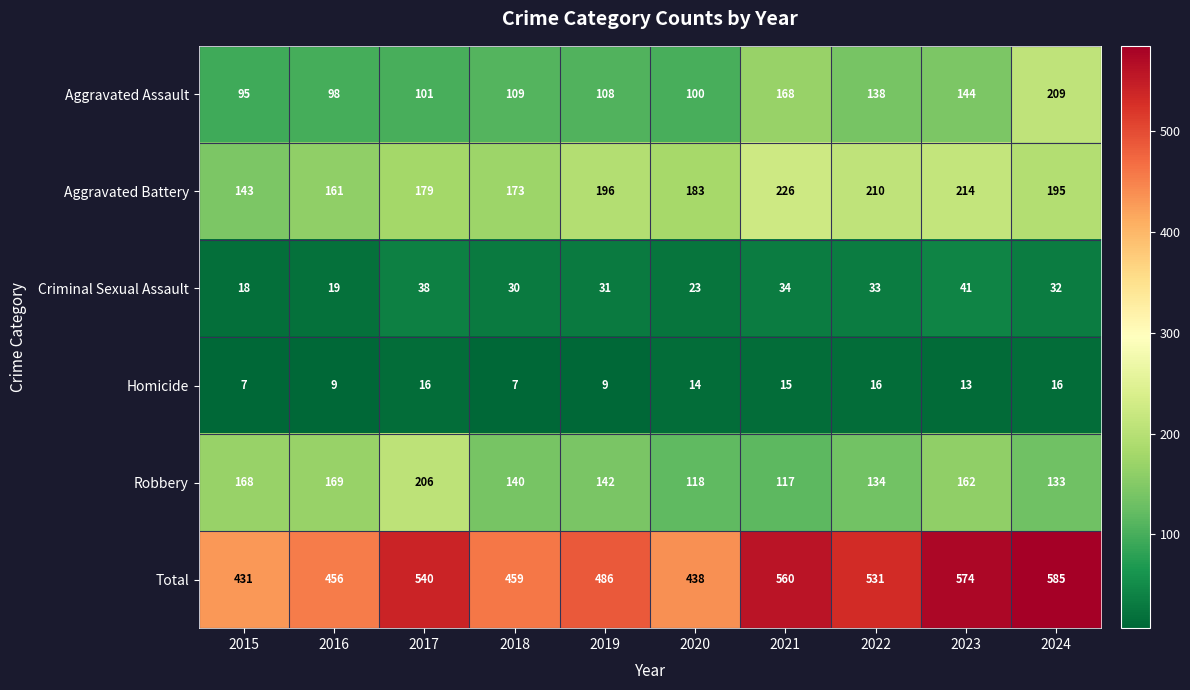

Rank the series by their maximum value, from lowest to highest.

Homicide, Criminal Sexual Assault, Robbery, Aggravated Assault, Aggravated Battery, Total